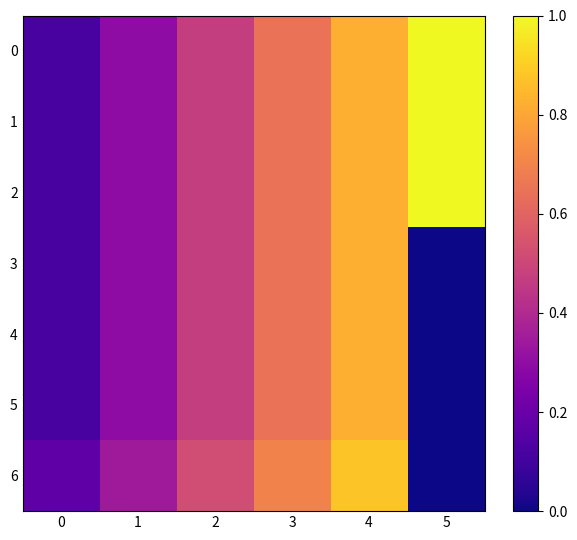

Reading left to right, extract all data points from this chart.

0: 0=0.1	1=0.3	2=0.5	3=0.6	4=0.8	5=1.0
1: 0=0.1	1=0.3	2=0.5	3=0.6	4=0.8	5=1.0
2: 0=0.1	1=0.3	2=0.5	3=0.6	4=0.8	5=1.0
3: 0=0.1	1=0.3	2=0.5	3=0.6	4=0.8	5=0.0
4: 0=0.1	1=0.3	2=0.5	3=0.6	4=0.8	5=0.0
5: 0=0.1	1=0.3	2=0.5	3=0.6	4=0.8	5=0.0
6: 0=0.2	1=0.3	2=0.5	3=0.7	4=0.9	5=0.0